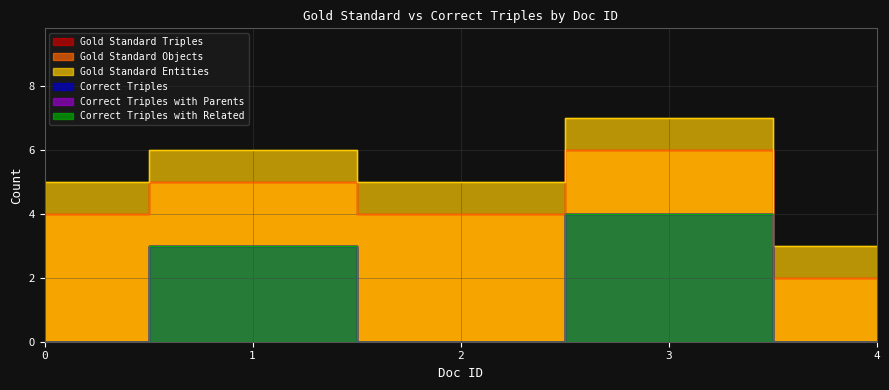

List the series in order of their peak value, lowest first.

Correct Triples, Correct Triples with Parents, Correct Triples with Related, Gold Standard Triples, Gold Standard Objects, Gold Standard Entities